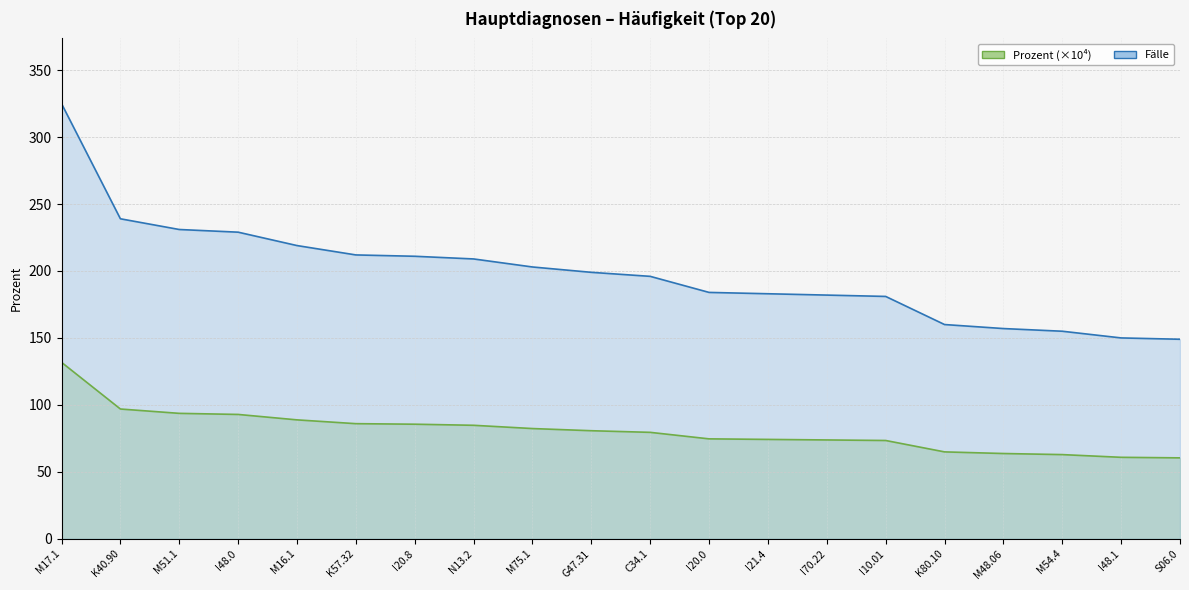

What is the change in value from M54.4 to S06.0?

-2.4